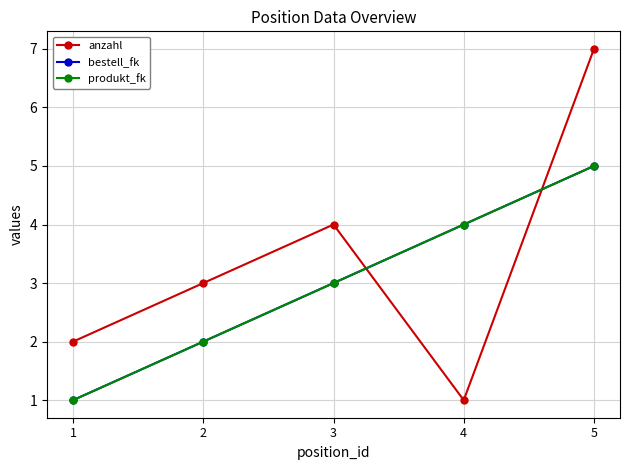

What is the total value across all series at 5?

17